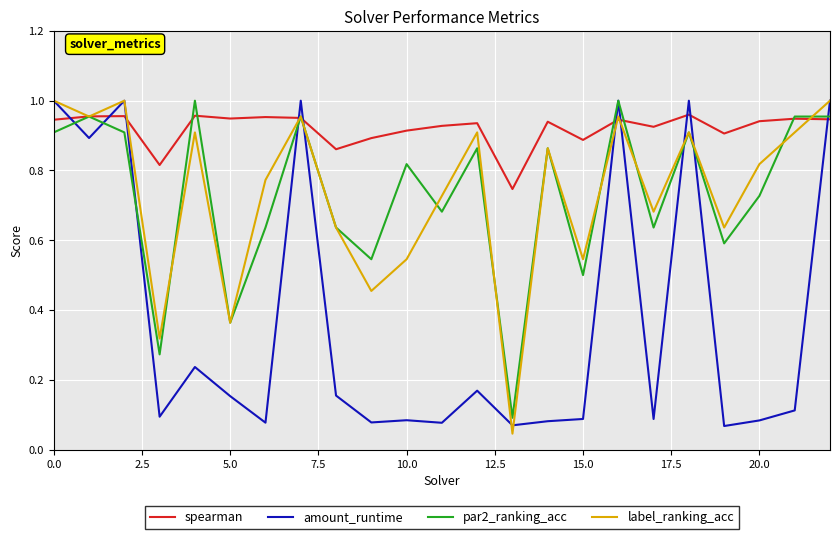

Which series has the largest total across all categories?

spearman